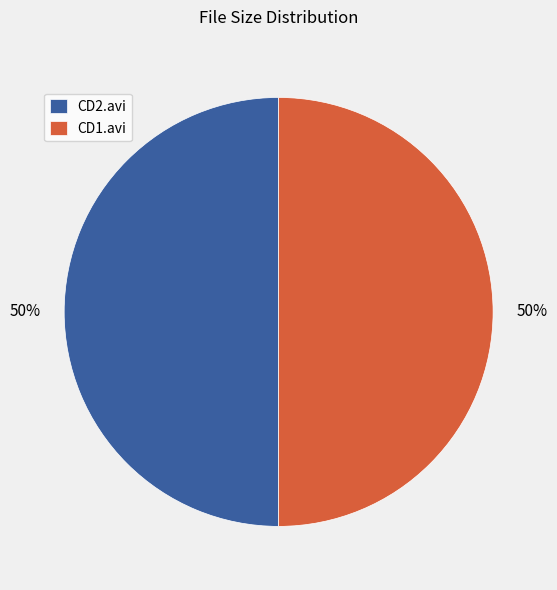

To the nearest percent, what is the combined percentage of CD1.avi and CD2.avi?

100%